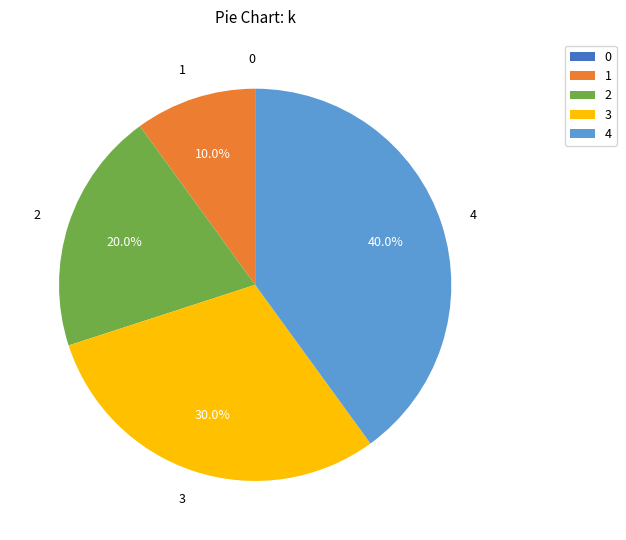

Is 3 the majority of the pie?

No